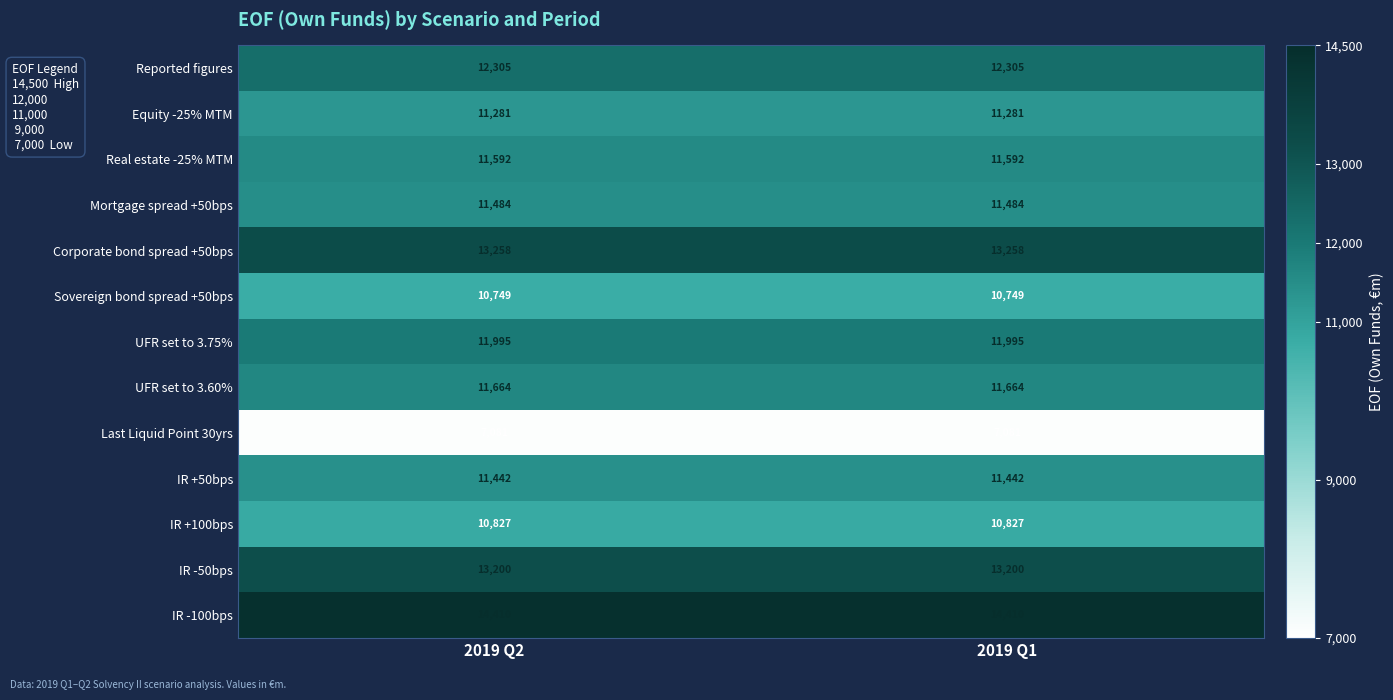

Rank the series by their maximum value, from lowest to highest.

Last Liquid Point 30yrs, Sovereign bond spread +50bps, IR +100bps, Equity -25% MTM, IR +50bps, Mortgage spread +50bps, Real estate -25% MTM, UFR set to 3.60%, UFR set to 3.75%, Reported figures, IR -50bps, Corporate bond spread +50bps, IR -100bps